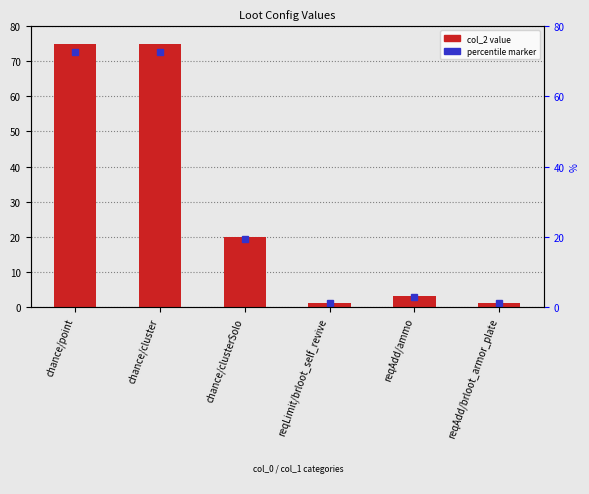

What is the change in value from chance/clusterSolo to reqLimit/brloot_self_revive?

-19